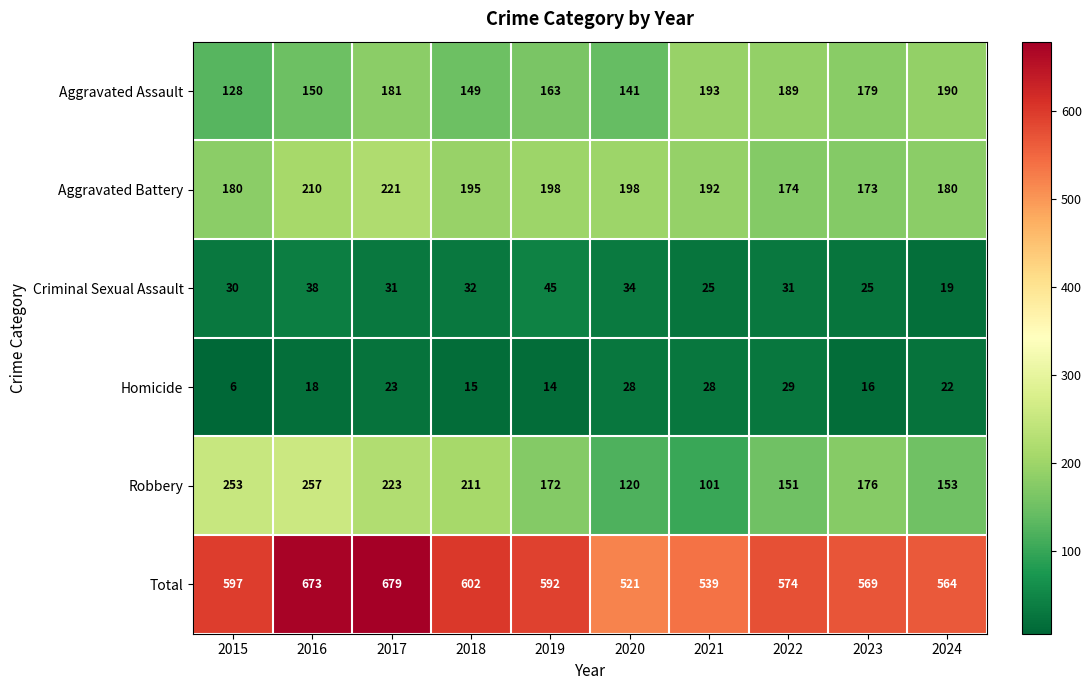

How many data points does each series have?

10